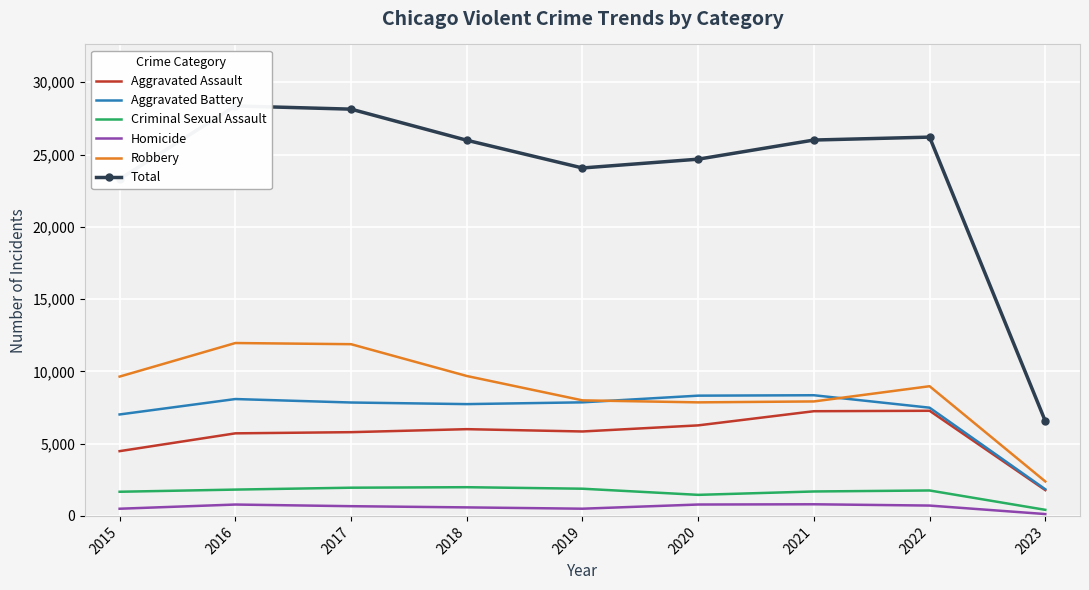

Where does the Aggravated Battery series first go above 7845?

2016